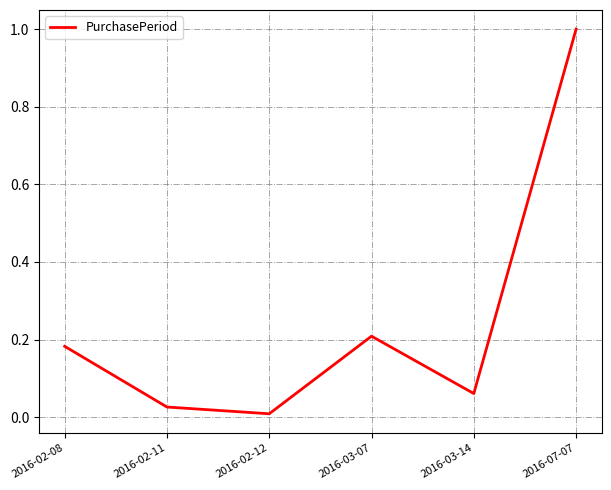

What position from the left is 2016-02-11?

2